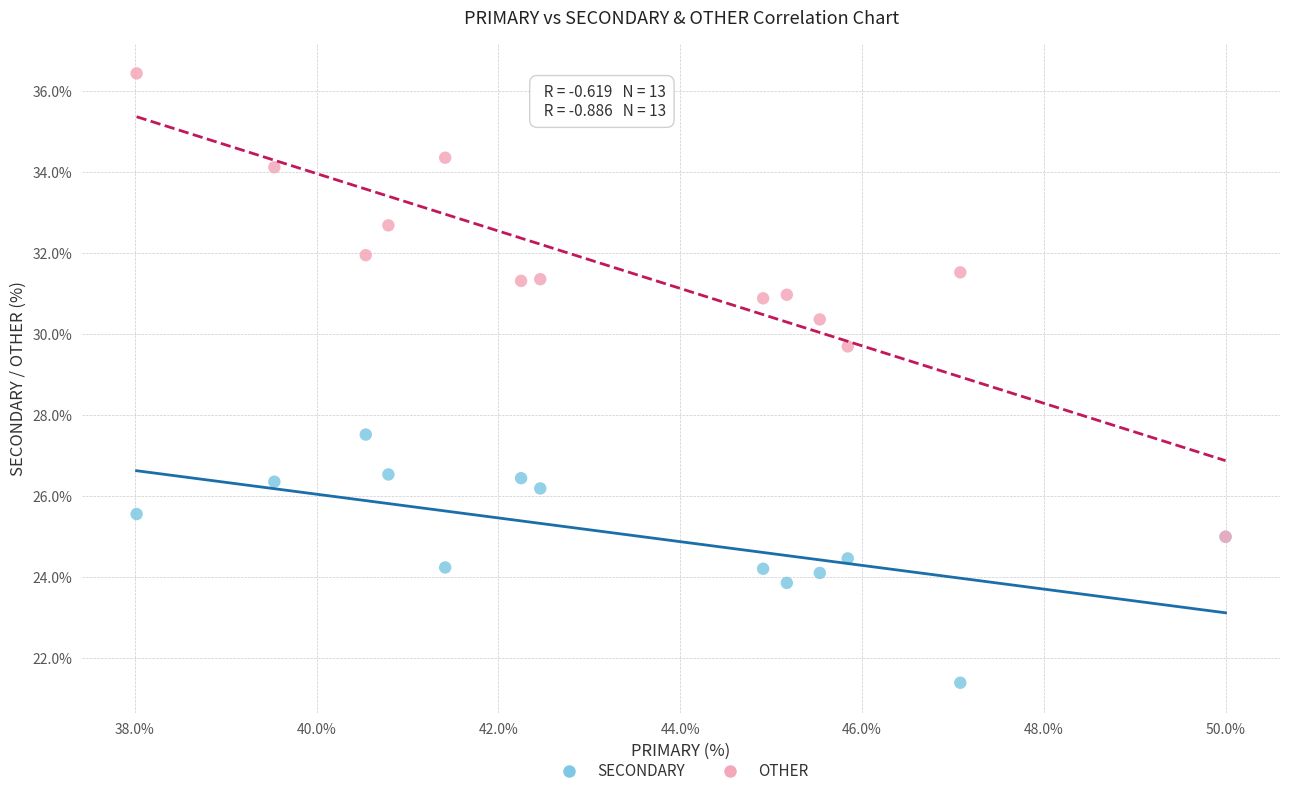

Across all series, what Y value is closest to 28?

27.5